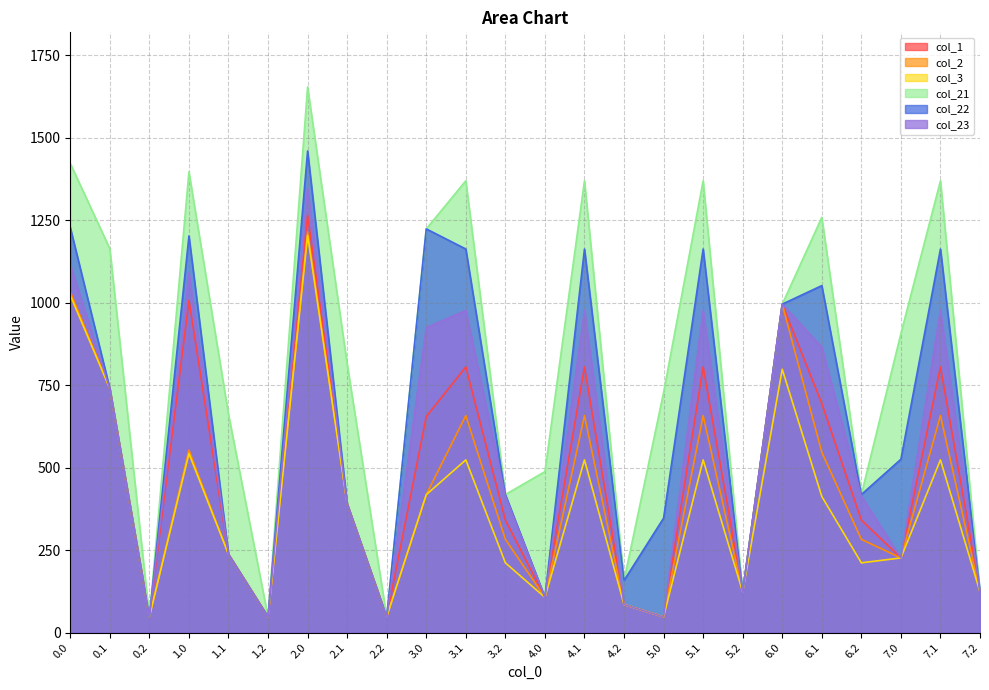

Which series has the widest spread of values?

col_21